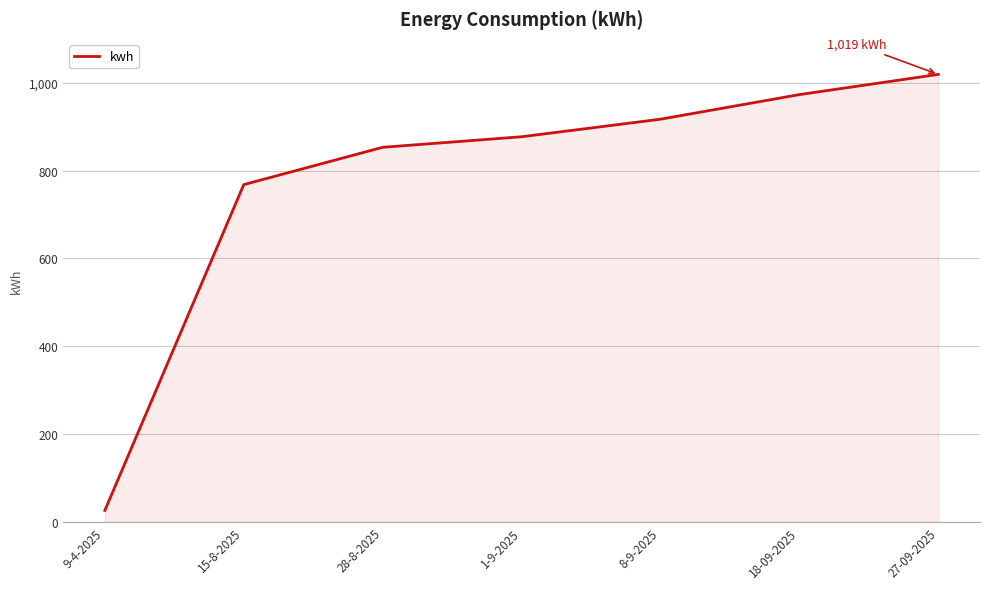

The value at 1-9-2025 is 1385. True or false?

False